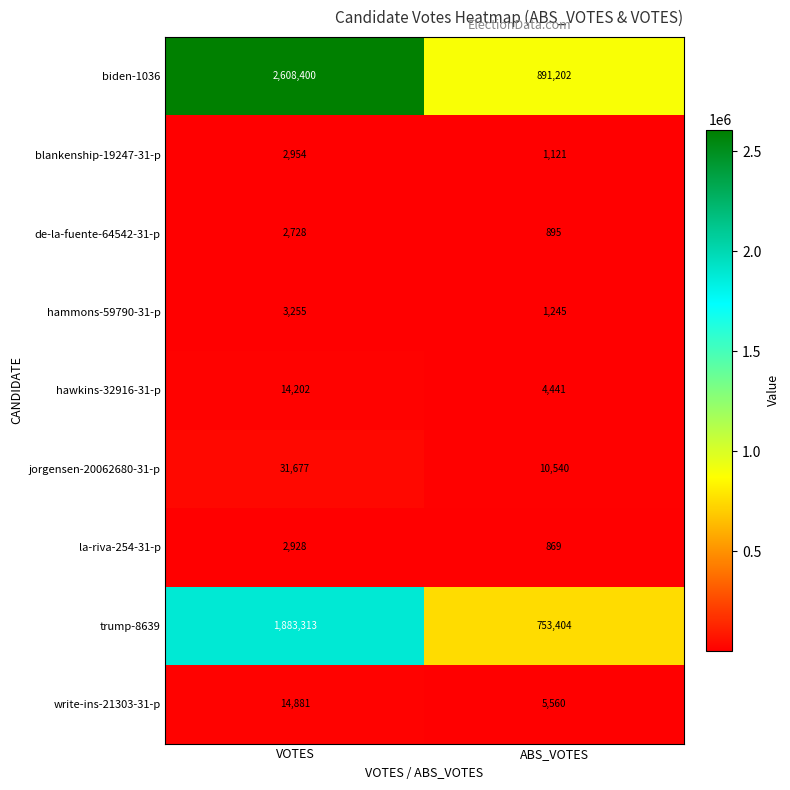

Which series has the largest total across all categories?

biden-1036